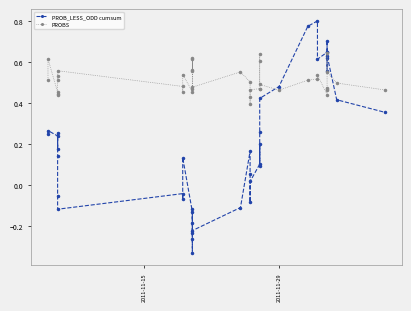

List the series in order of their peak value, highest first.

PROB_LESS_ODD cumsum, PROBS